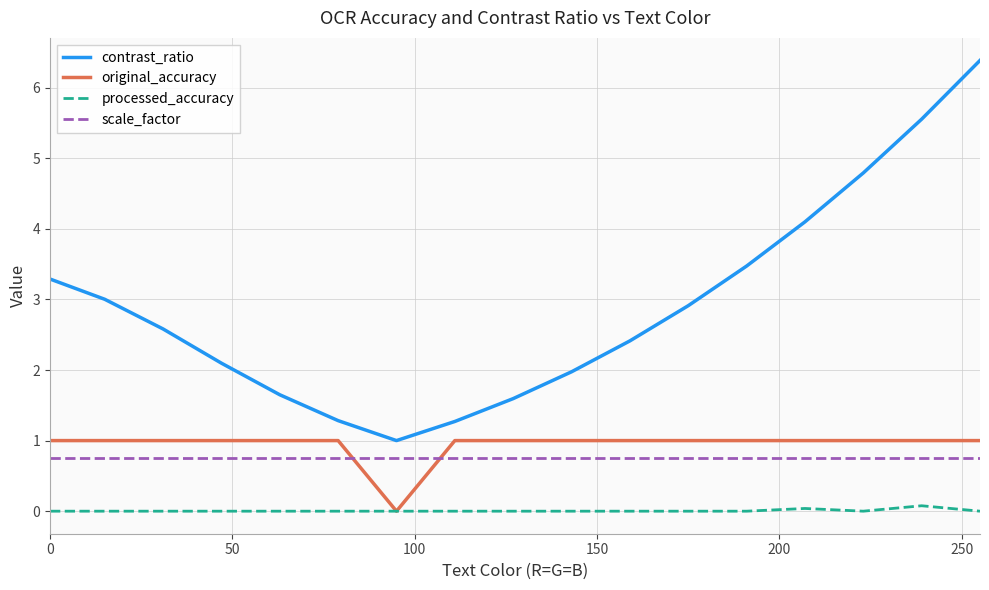

Which series has the widest spread of values?

contrast_ratio